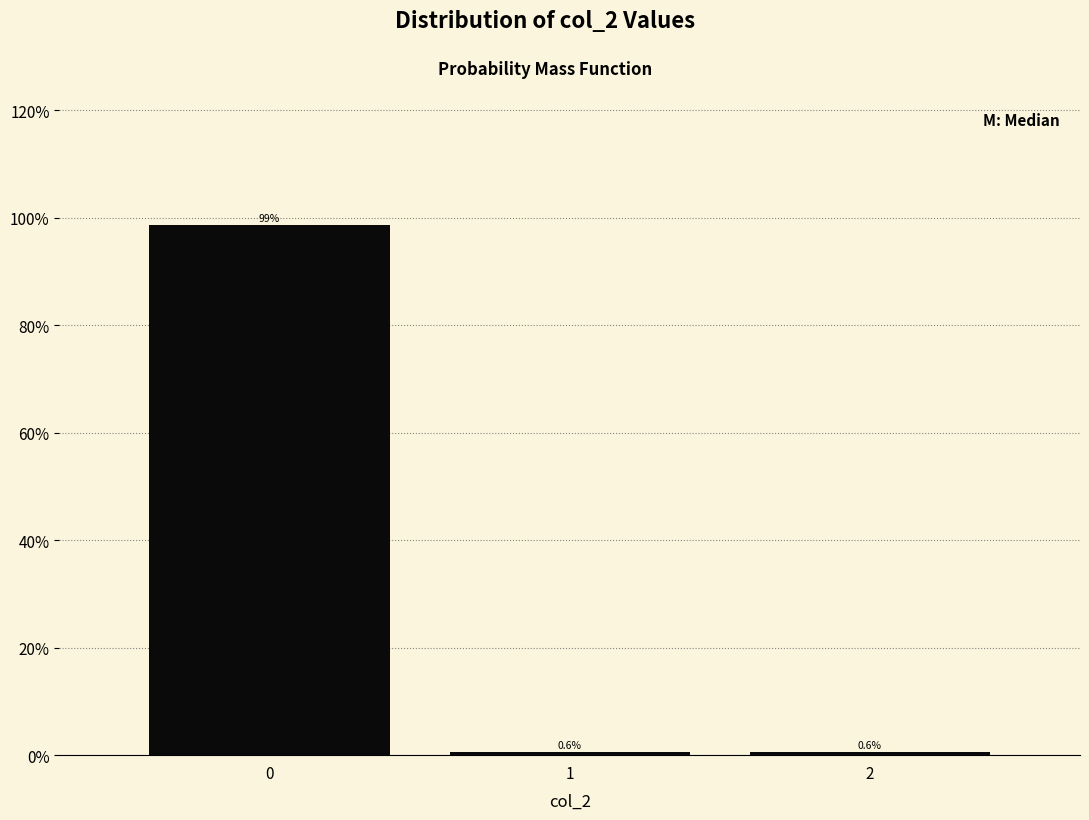

Reading left to right, what are all the values shown in this chart?

0=98.8	1=0.6	2=0.6